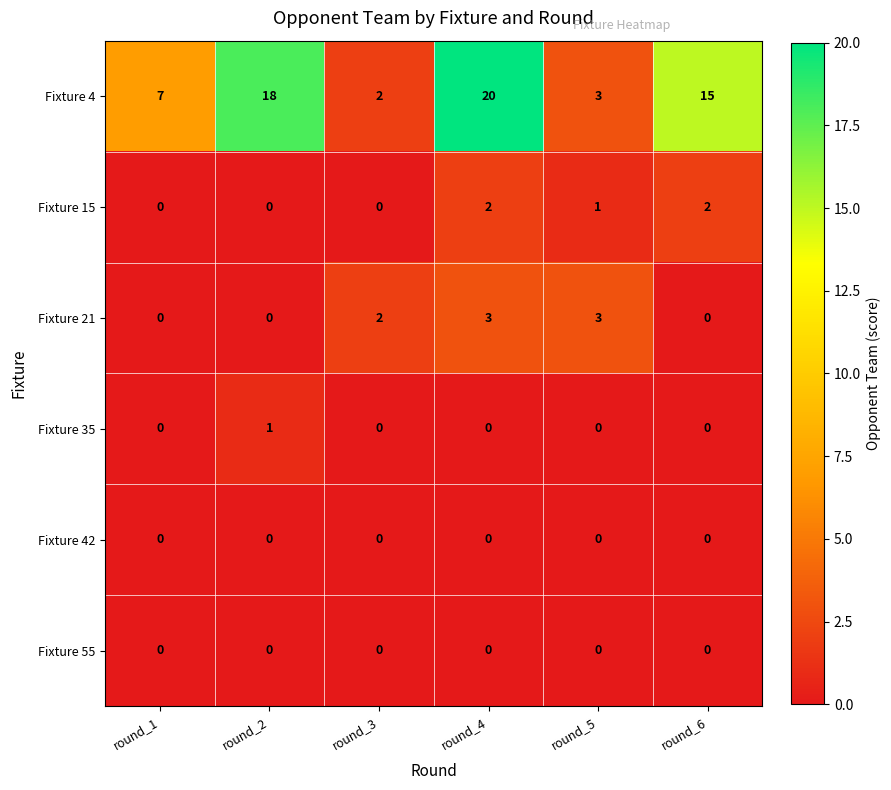

Which series has the widest spread of values?

Fixture 4